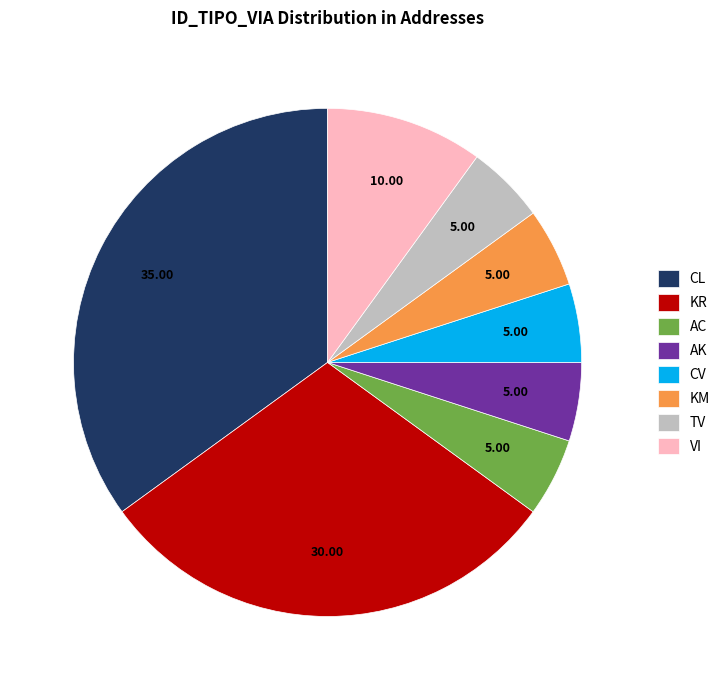

True or false: VI accounts for 3% of the total.

False